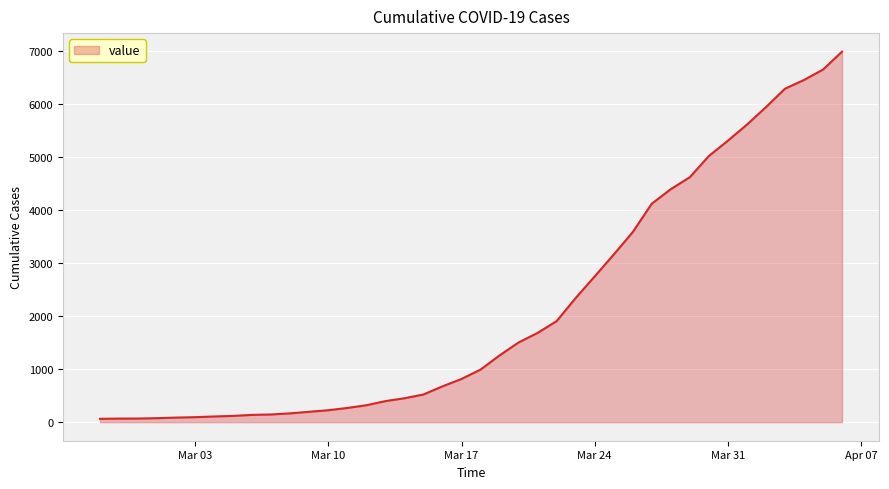

What is the difference between the maximum and minimum values?

6931